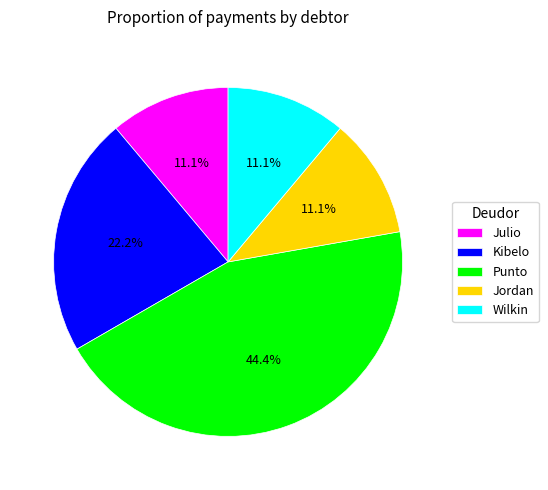

Is there a majority slice in this chart?

No